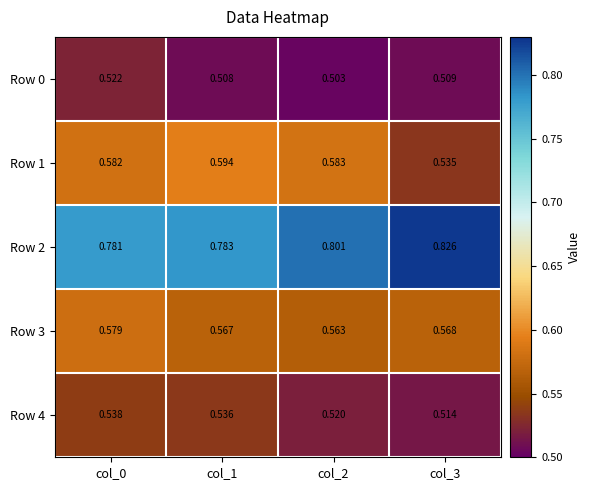

Is the value of Row 0 at col_1 greater than the value of Row 3 at col_3?

No